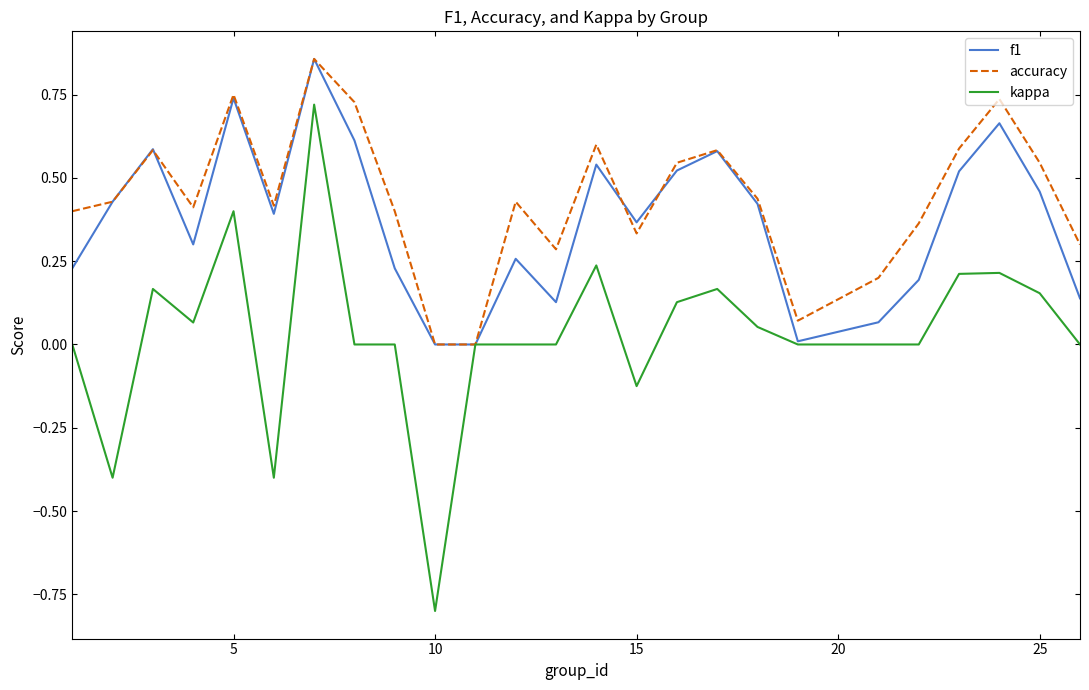

Which series has the largest total across all categories?

accuracy